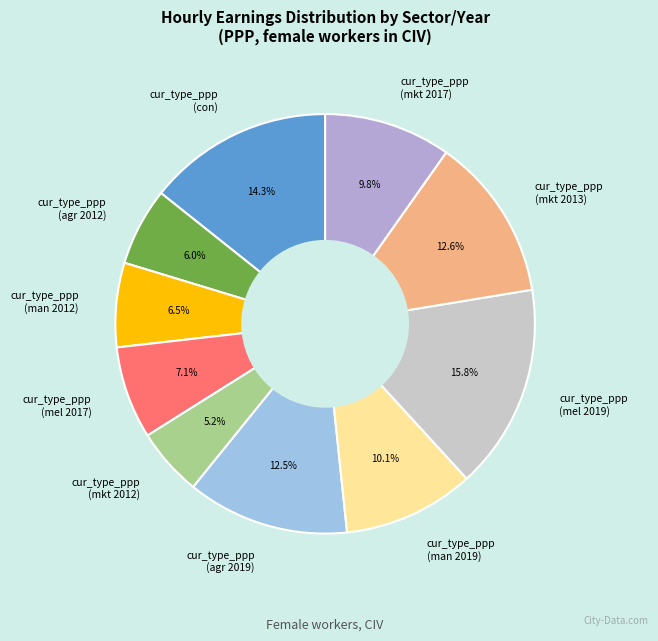

Which category has the smallest portion of the pie?

cur_type_ppp (mkt 2012)